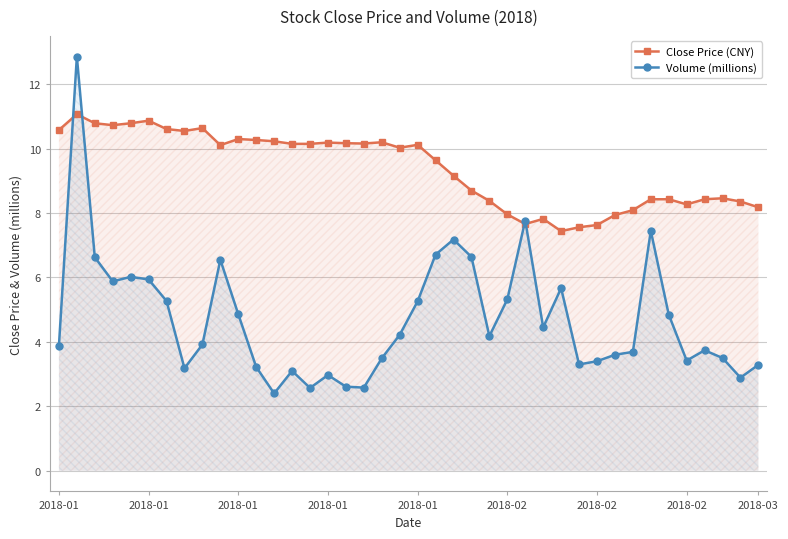

What is the total value across all series at 14?

12.7